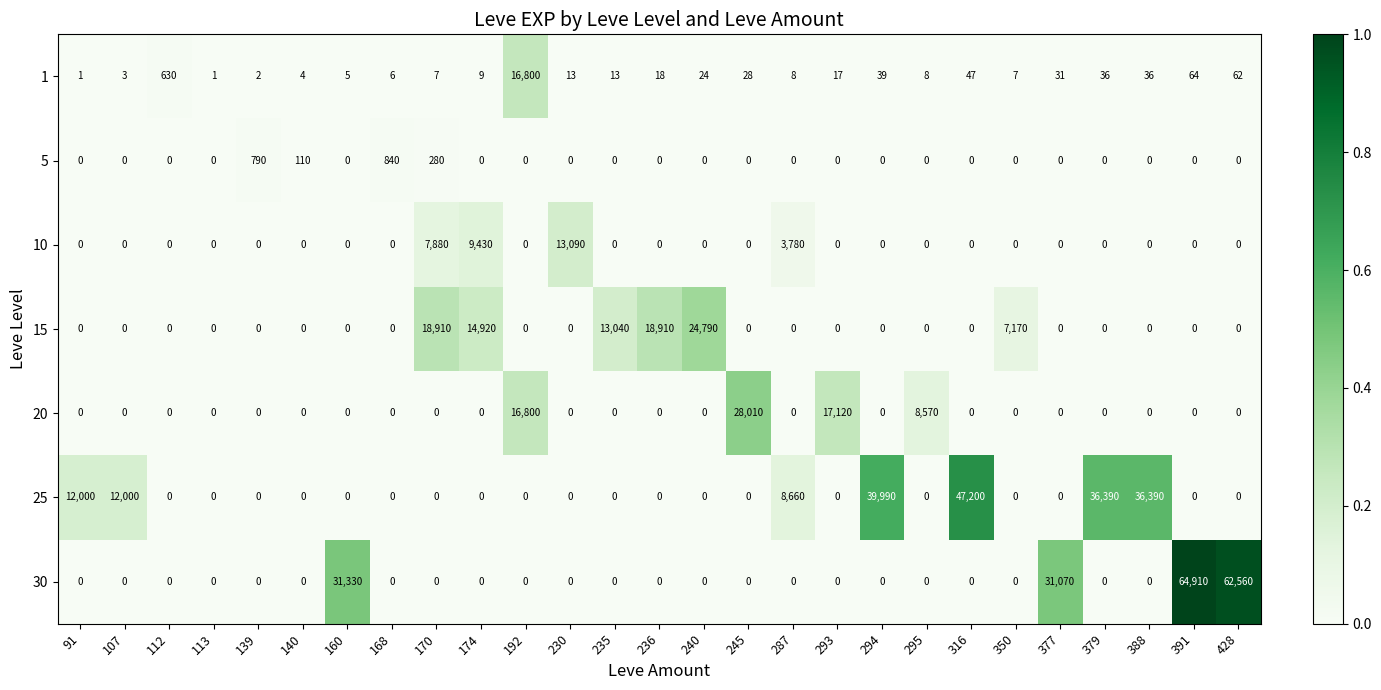

What is the difference between the second highest and second lowest values in the 25 series?

39990